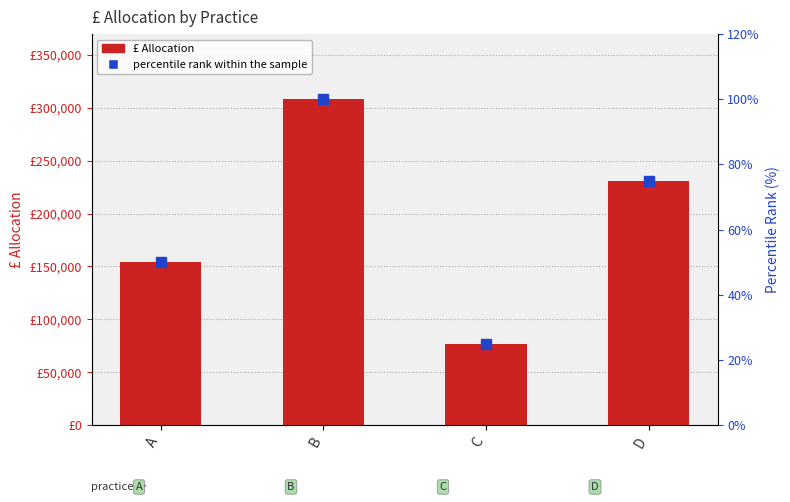

Reading left to right, what are all the values shown in this chart?

£ Allocation: A=154000	B=308000	C=77000	D=231000
percentile rank within the sample: A=50	B=100	C=25	D=75